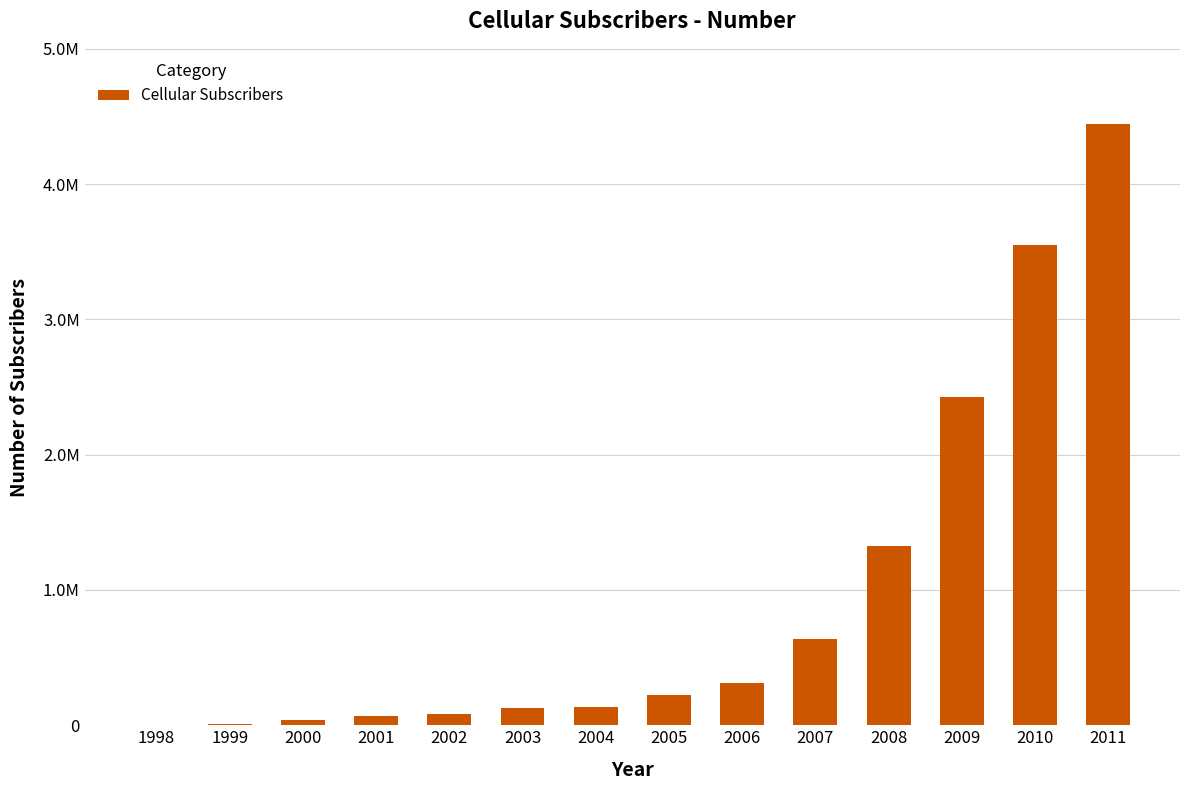

What is the maximum value shown in the chart?

4446194